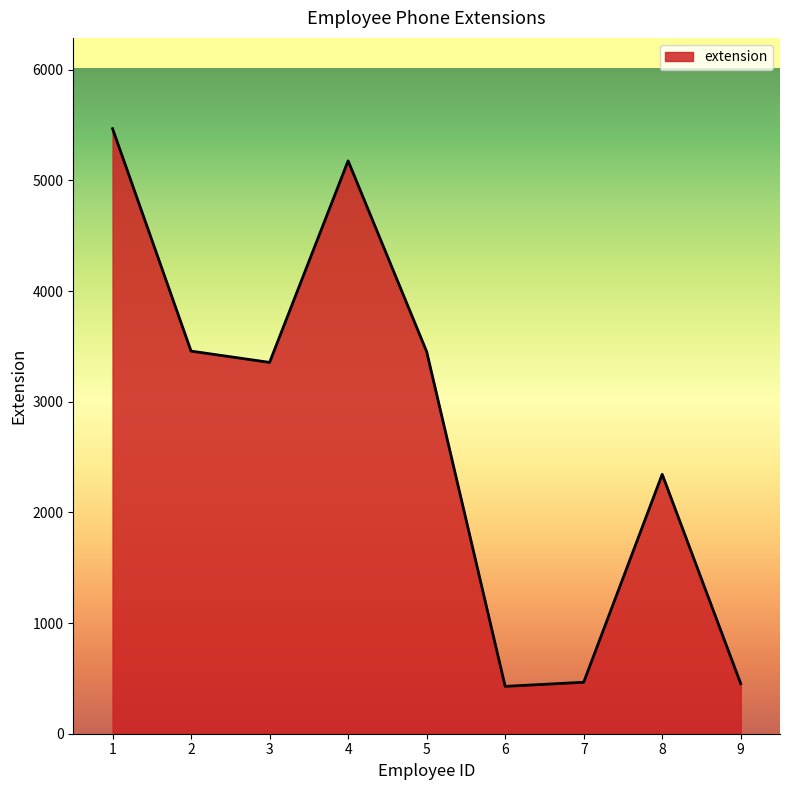

What is the smallest value displayed?

428